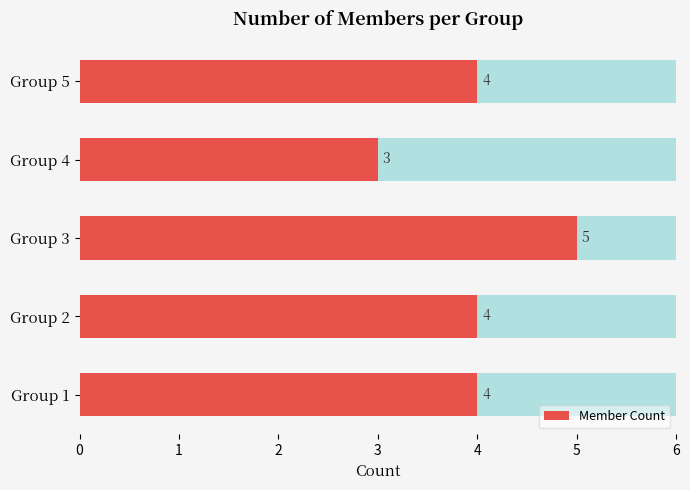

Reading left to right, what are all the values shown in this chart?

4	4	5	3	4